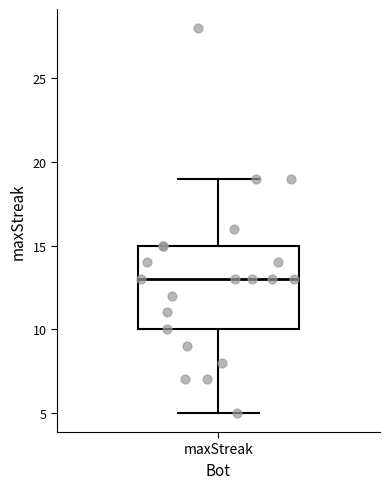

Where does the lower whisker of the box for maxStreak end on the y-axis? The values are not printed on the chart, so give them approximately, as read against the axis.

5